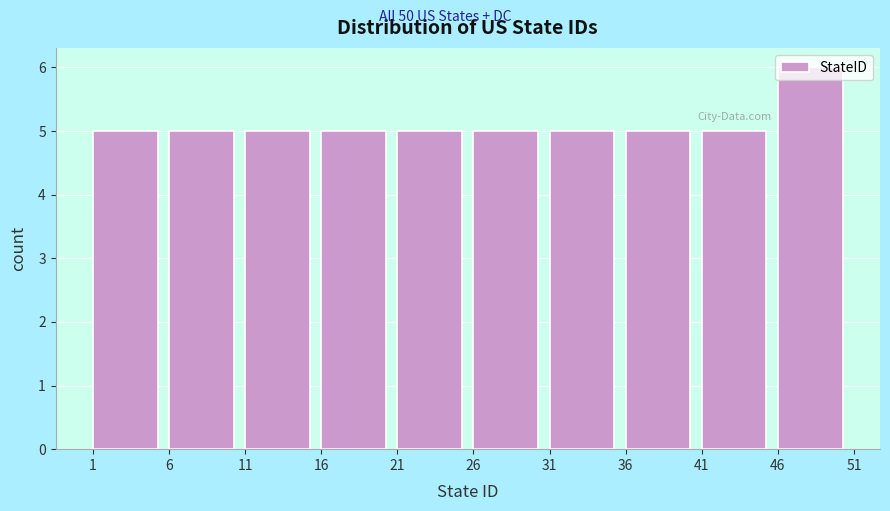

How tall is the bar that spans 26 to 31 on the x-axis? The values are not printed on the chart, so give them approximately, as read against the axis.

5